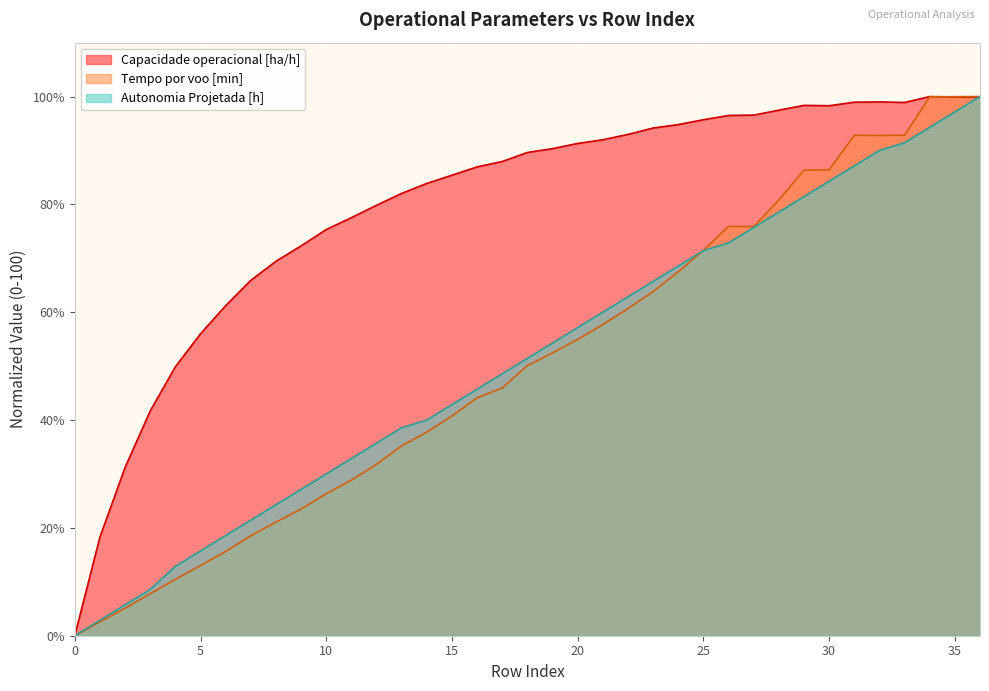

What is the maximum value for Capacidade operacional [ha/h]?

100.0